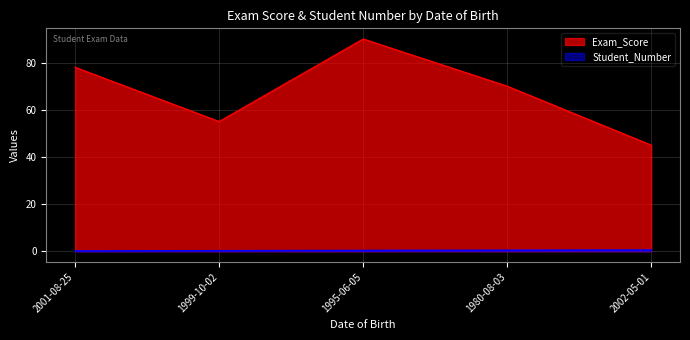

What is the label of the 1st point from the left?

2001-08-25